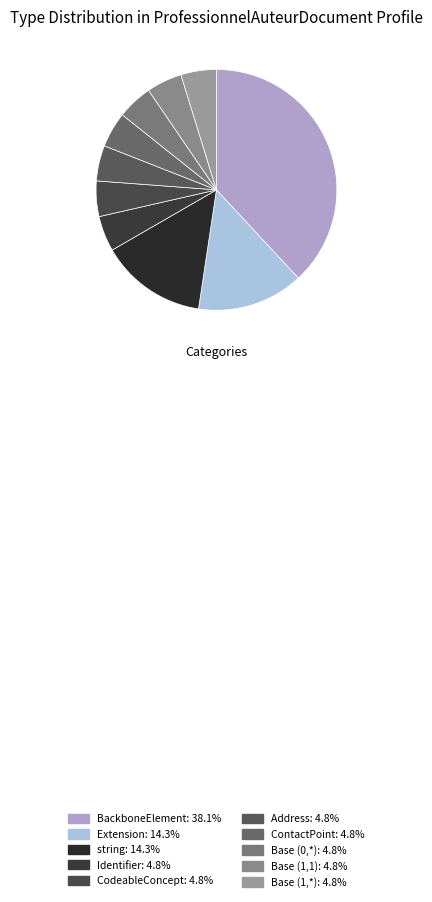

To the nearest percent, what is the difference between the largest and smallest slice percentages?

33%